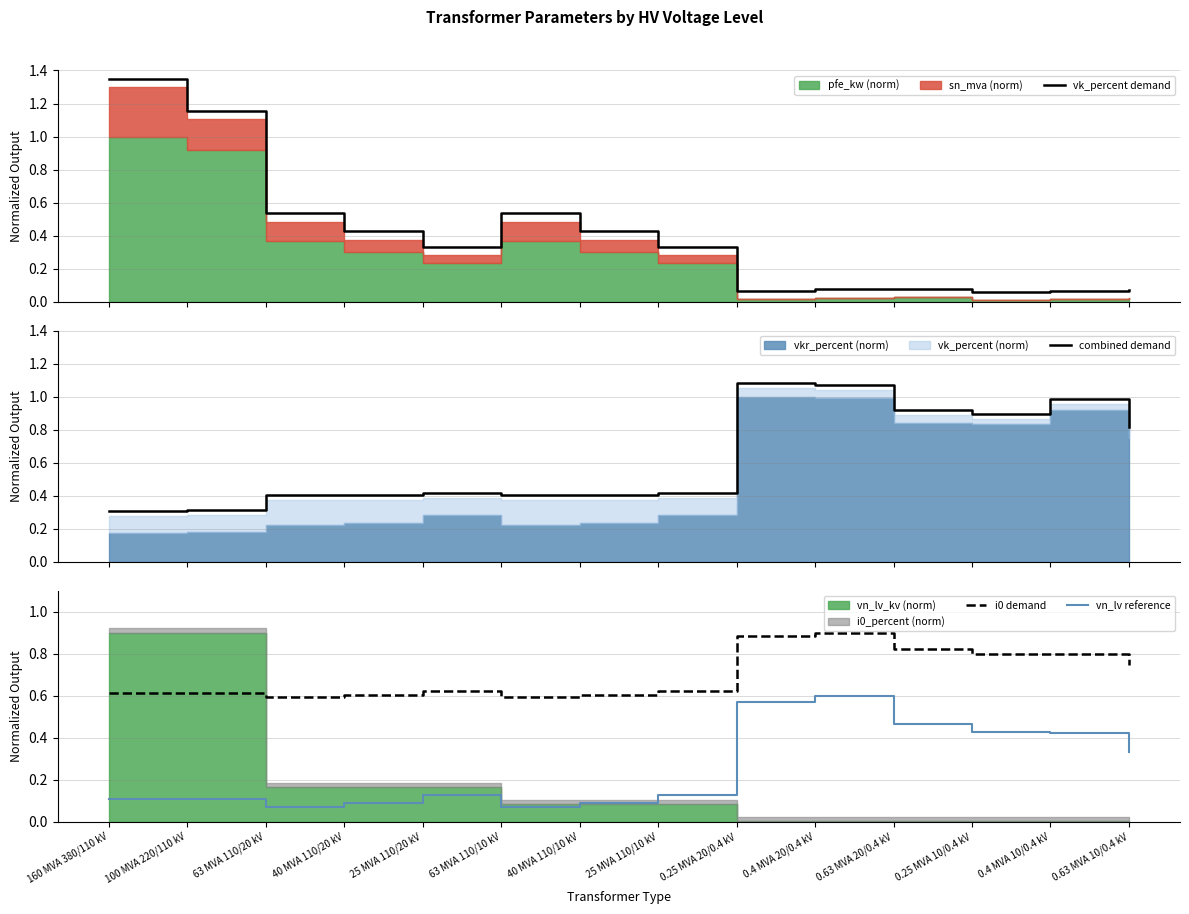

Rank the series at 40 MVA 110/10 kV from lowest to highest value.

vn_lv reference, combined demand, vk_percent demand, i0 demand